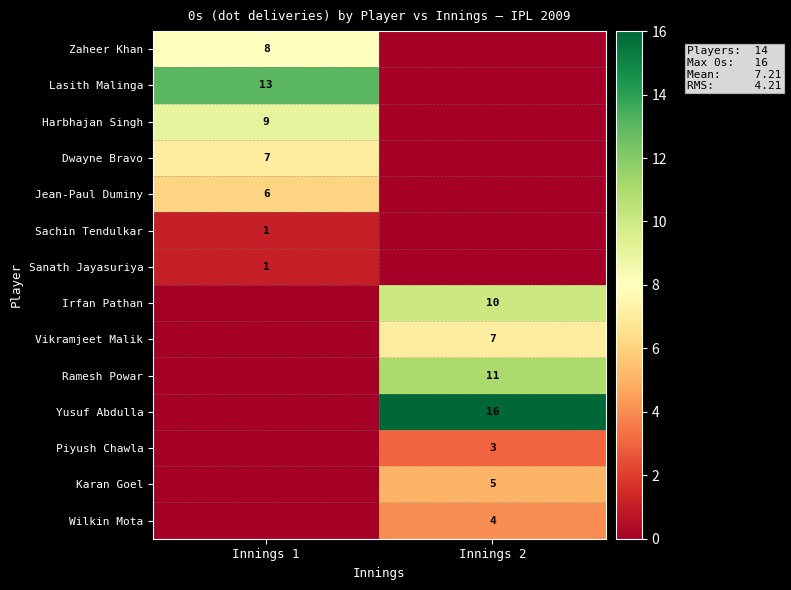

Which category has the highest value across all series?

Innings 2